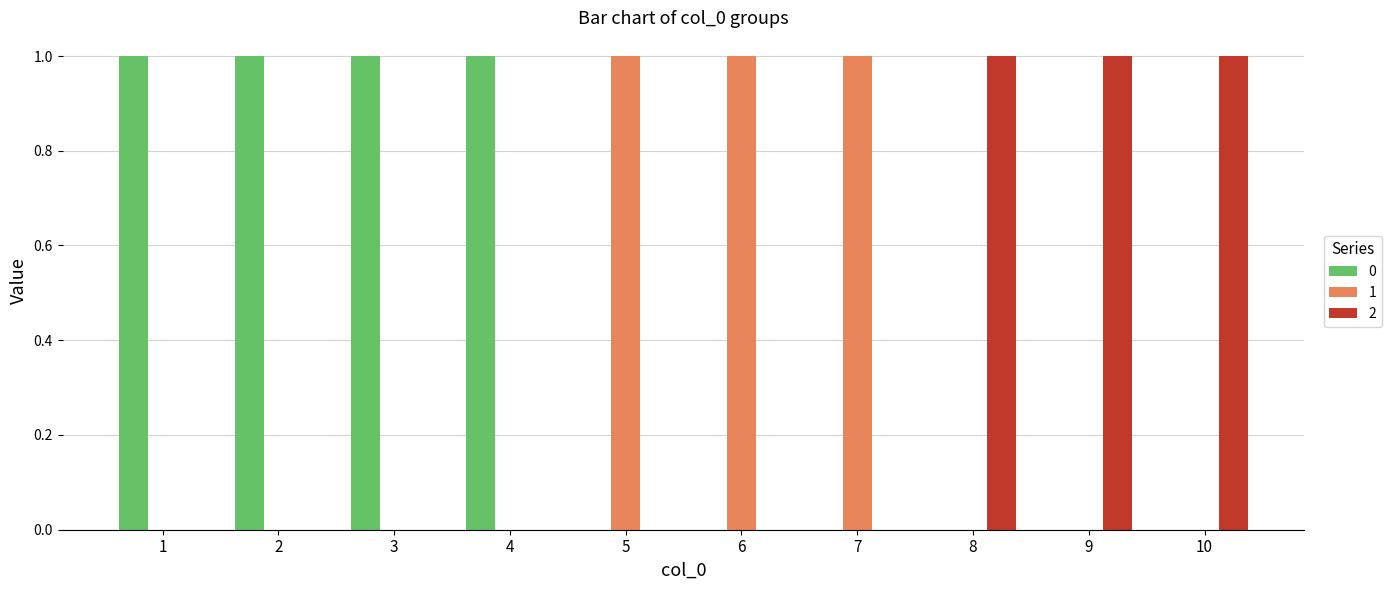

Is the value of 1 at 8 greater than the value of 2 at 9?

No